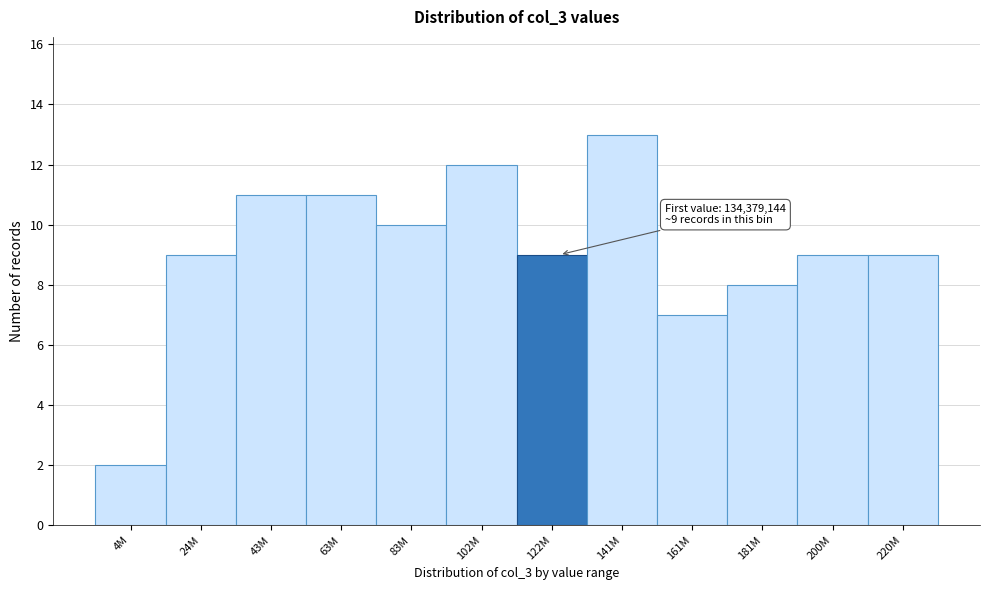

Reading right to left, transcribe all the data shown in this chart.

220M=9	200M=9	181M=8	161M=7	141M=13	122M=9	102M=12	83M=10	63M=11	43M=11	24M=9	4M=2